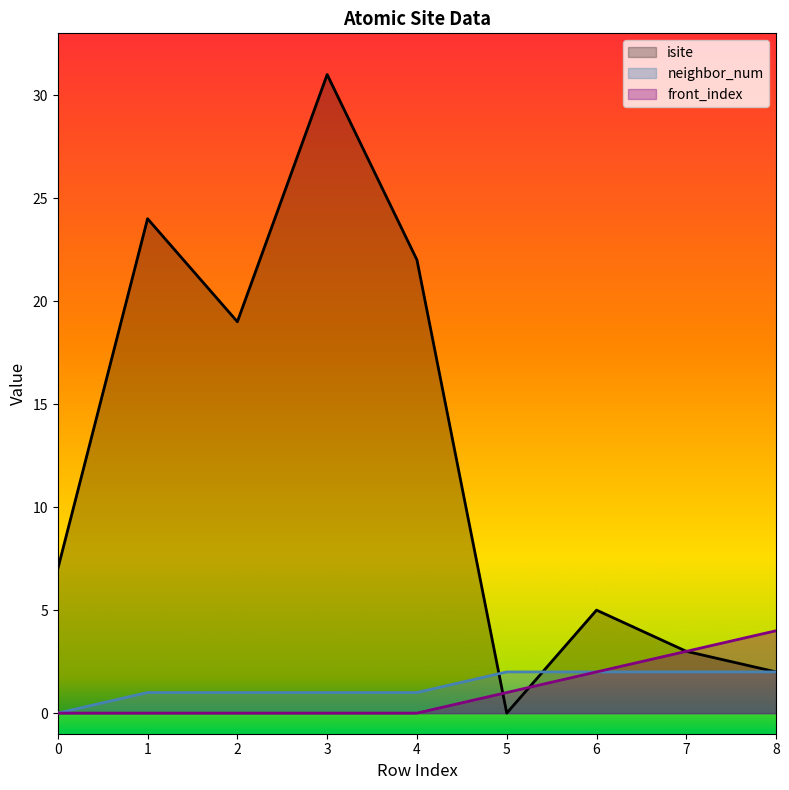

The value of isite at 0 is 7. True or false?

True